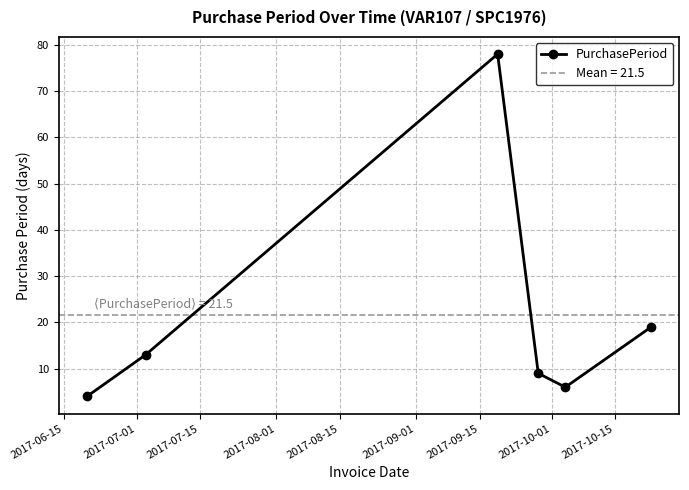

In PurchasePeriod, how many points are higher than both neighbors (excluding endpoints)?

1